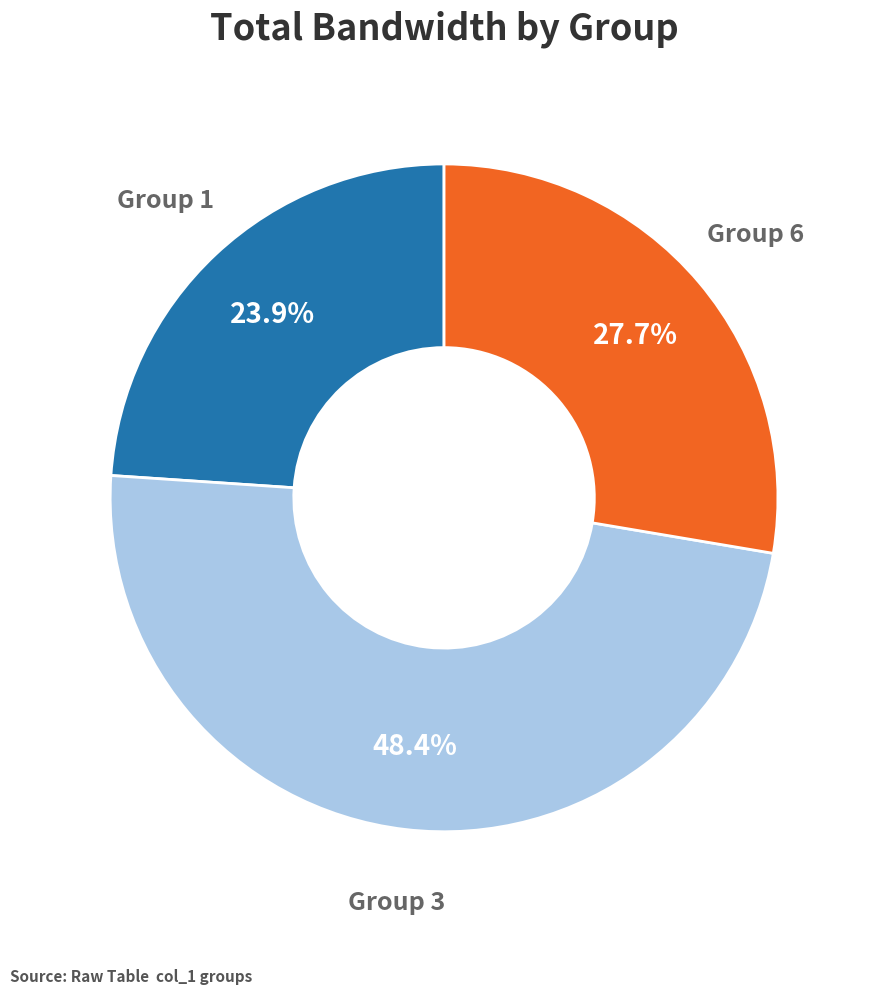

Does any single category account for the majority?

No